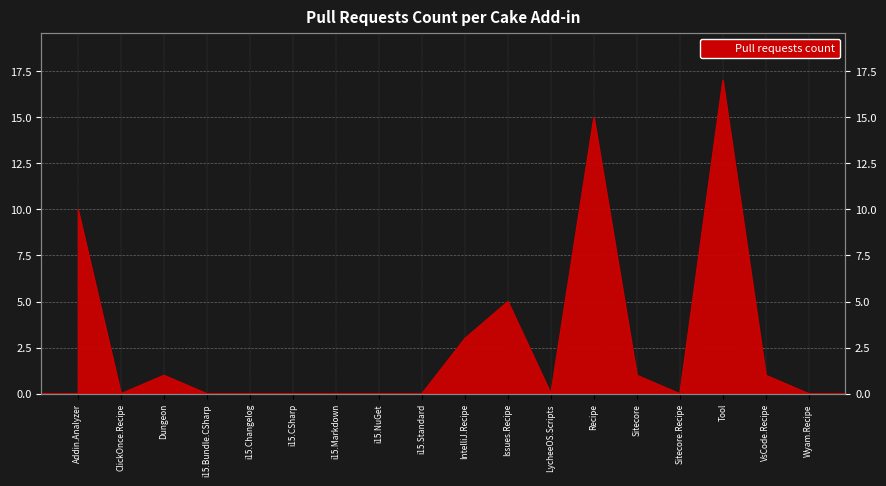

List the labels in order of value, largest first.

Tool, Recipe, Addin.Analyzer, Issues.Recipe, IntelliJ.Recipe, Dungeon, Sitecore, VsCode.Recipe, ClickOnce.Recipe, i15.Bundle.CSharp, i15.Changelog, i15.CSharp, i15.Markdown, i15.NuGet, i15.Standard, LycheeOS.Scripts, Sitecore.Recipe, Wyam.Recipe